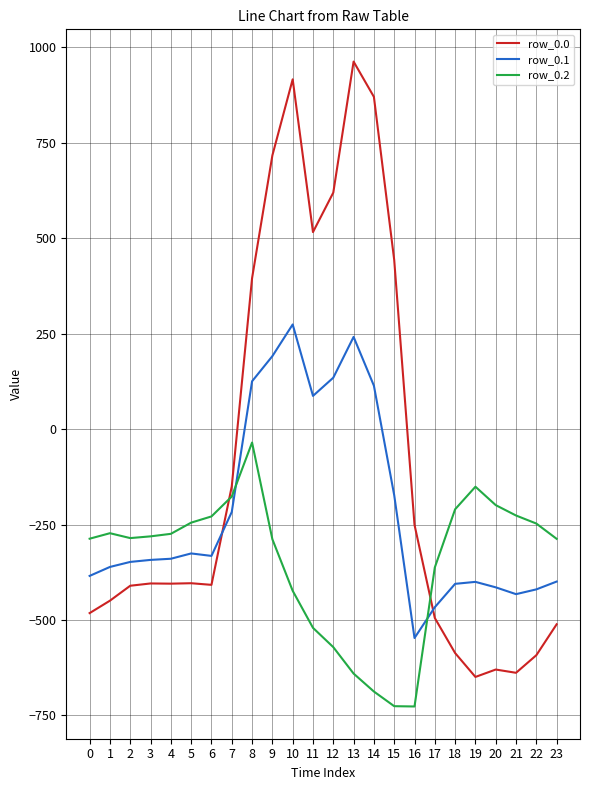

Where is row_0.0 nearest to the value 156?

8